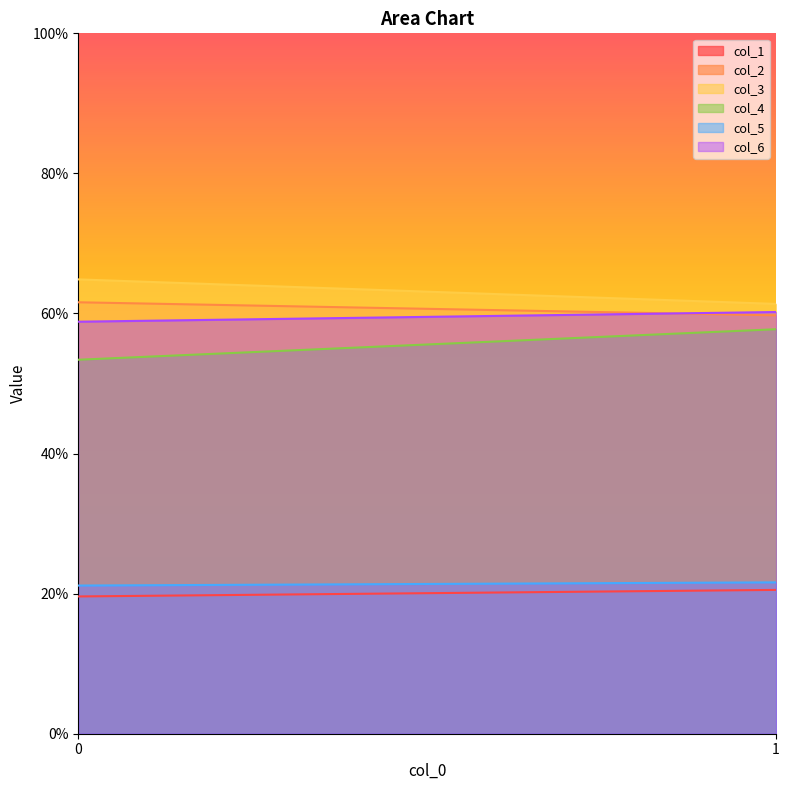

True or false: col_2 has a value of 59.7 at 1.

True